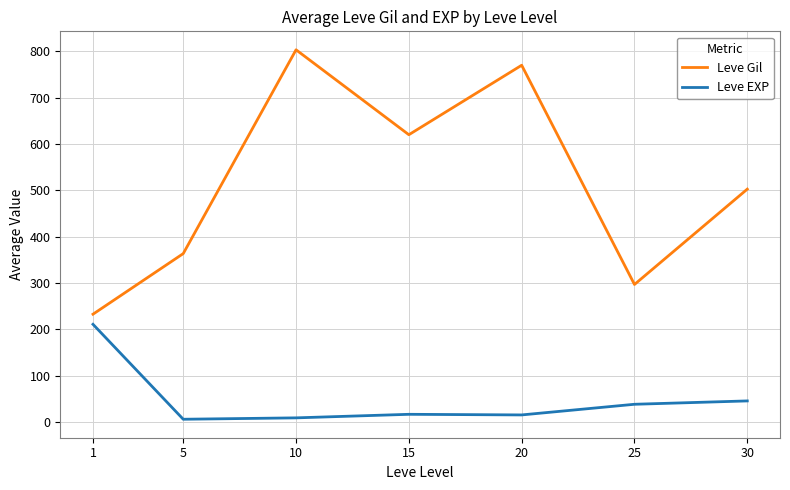

What is the total value across all series at 5?

369.0